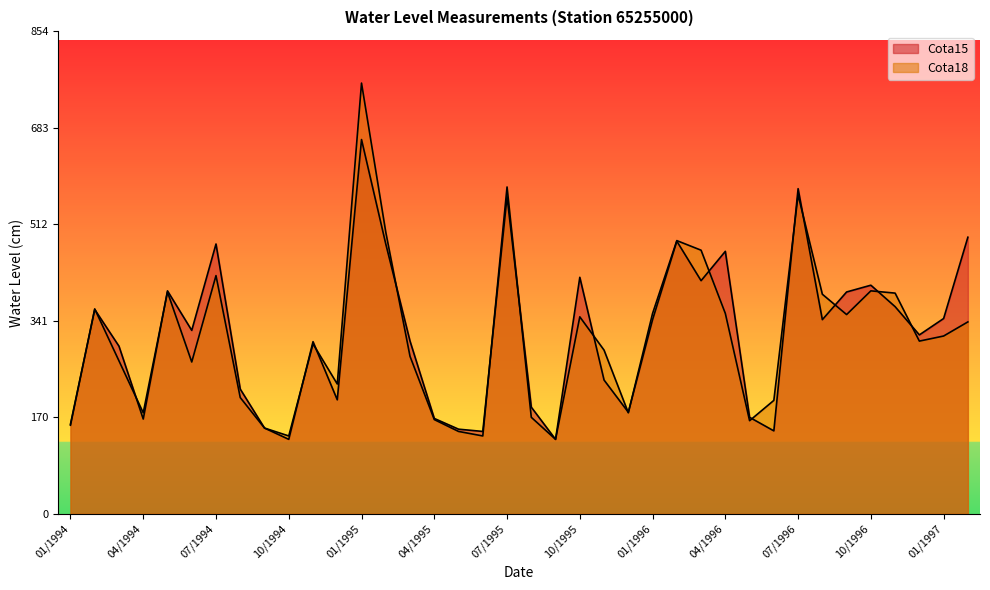

The Cota15 series shows 712 at 04/1996. True or false?

False